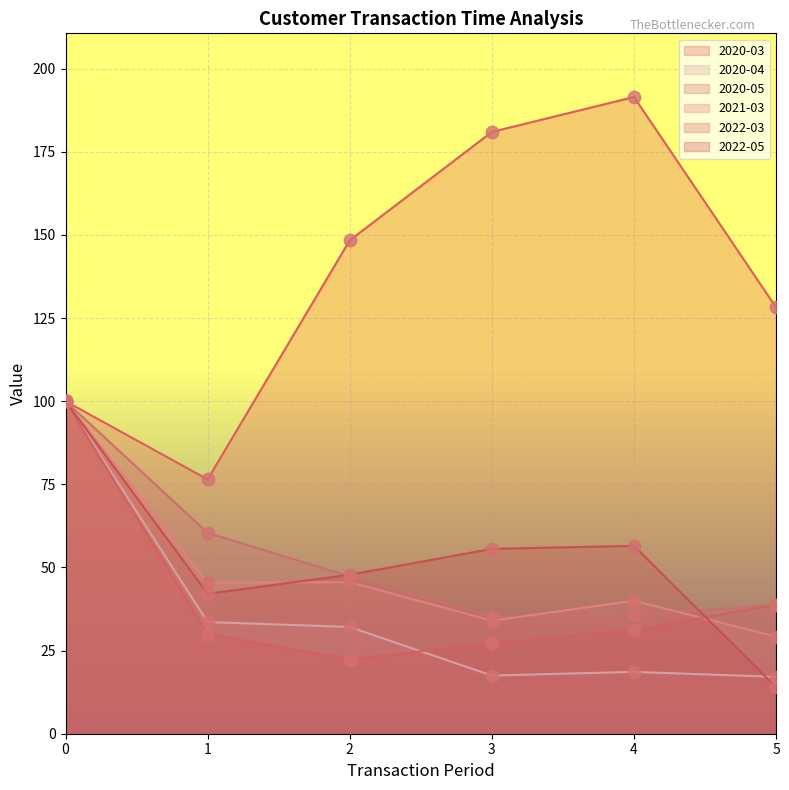

What are all the series names shown in the legend?

2020-03, 2020-04, 2020-05, 2021-03, 2022-03, 2022-05